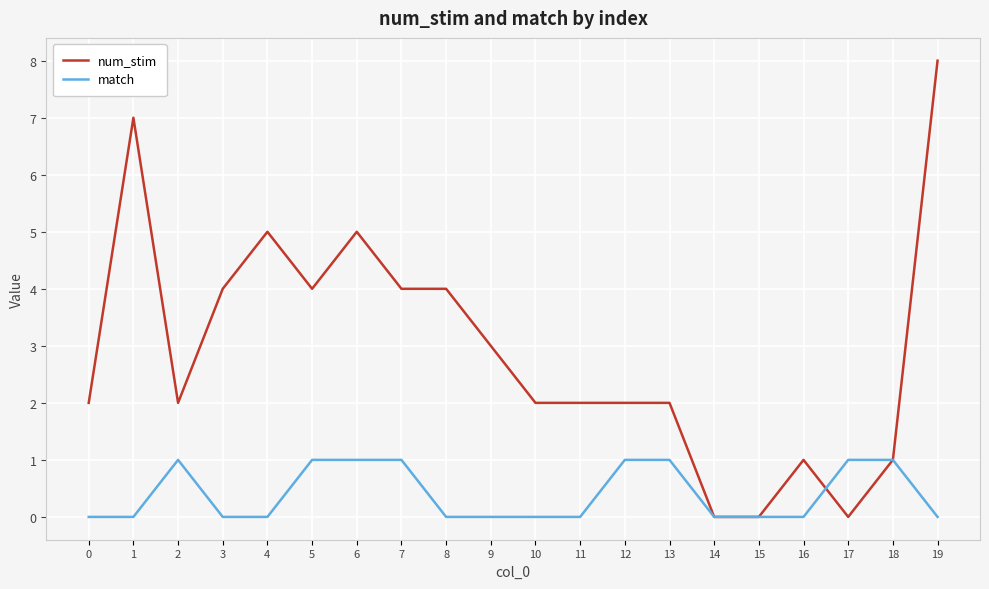

True or false: num_stim has a value of 3 at 17.

False